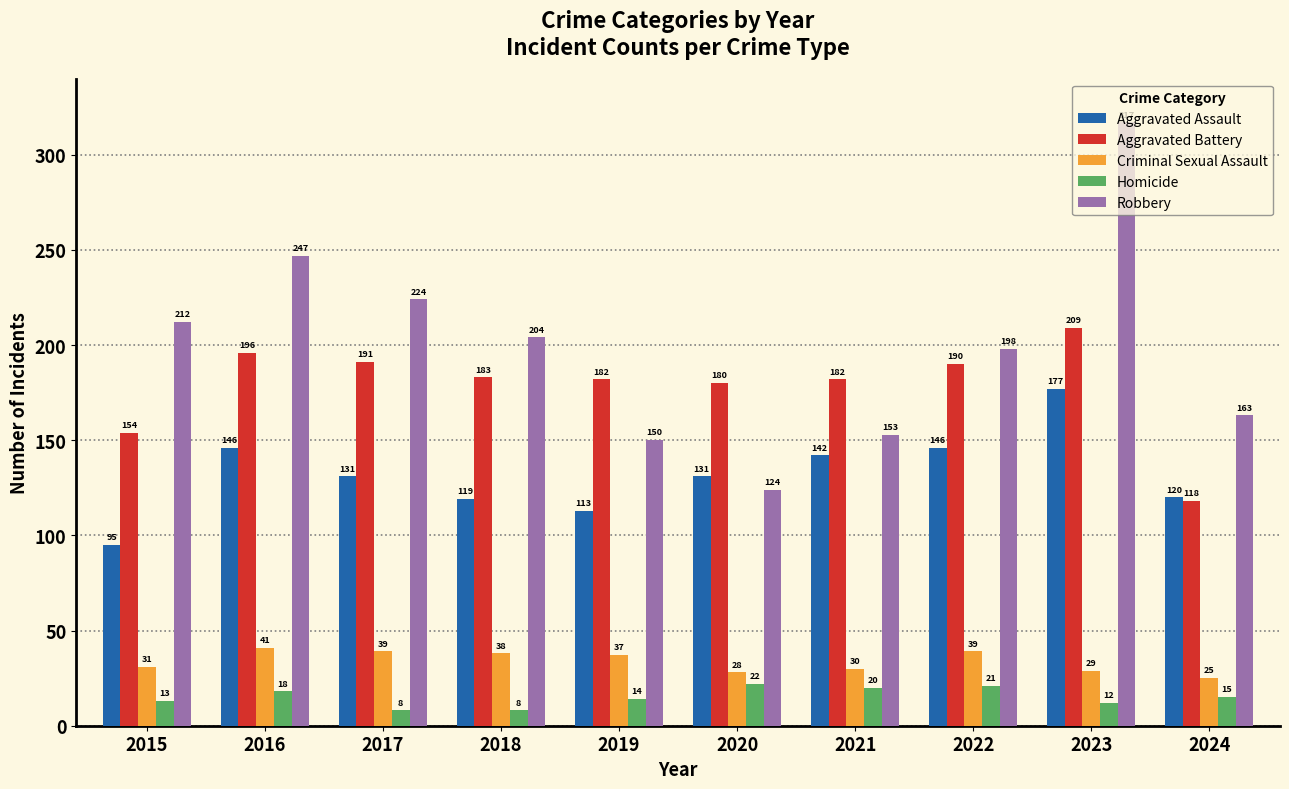

What are all the series names shown in the legend?

Aggravated Assault, Aggravated Battery, Criminal Sexual Assault, Homicide, Robbery